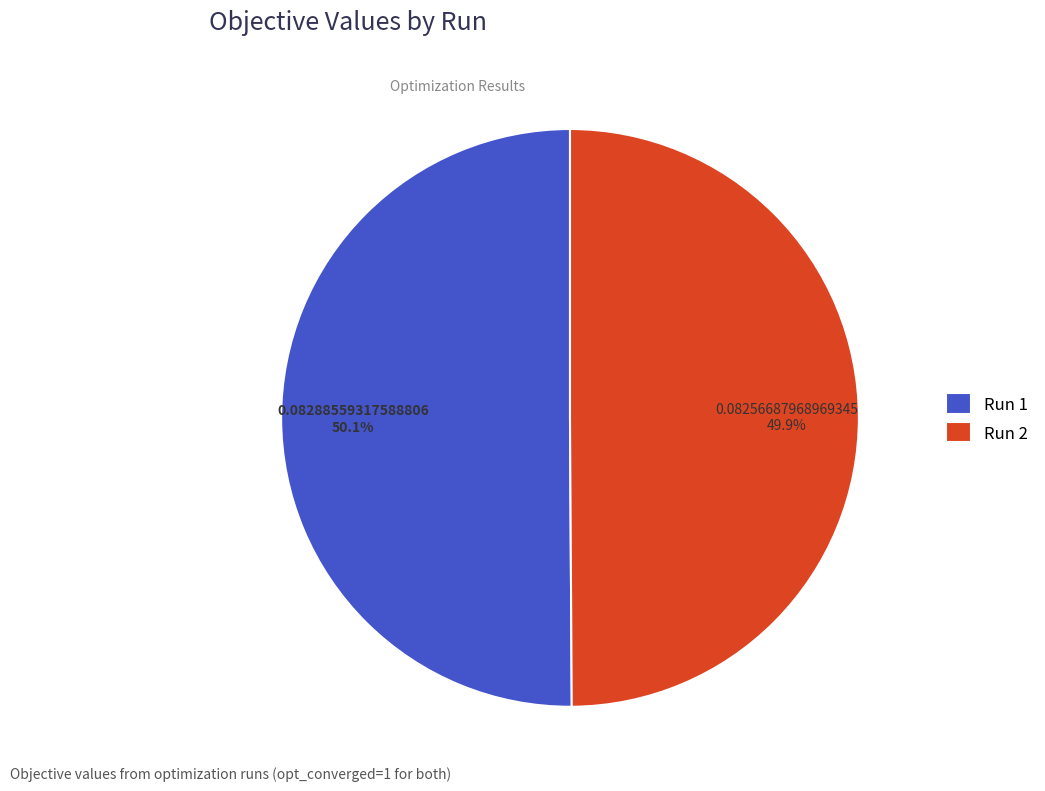

To the nearest percent, what is the average slice percentage?

50%